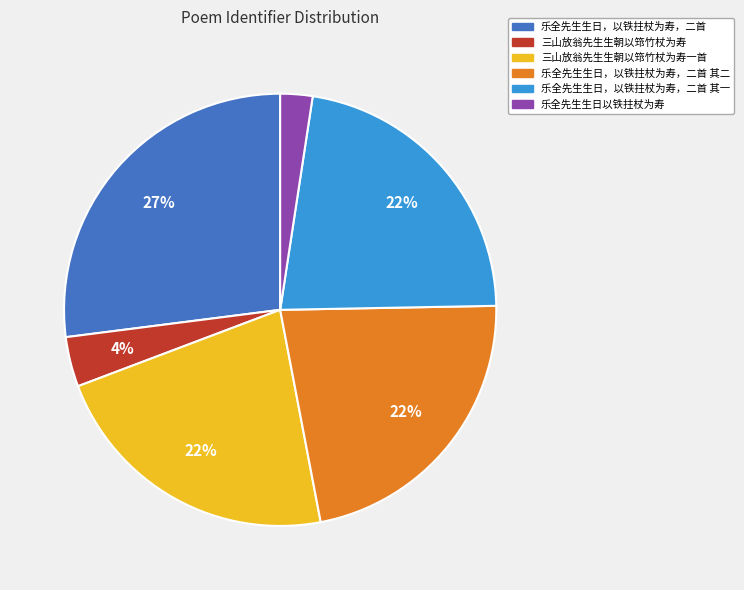

Is it true that 乐全先生生日，以铁拄杖为寿，二首 其一 is 22% of the pie?

True